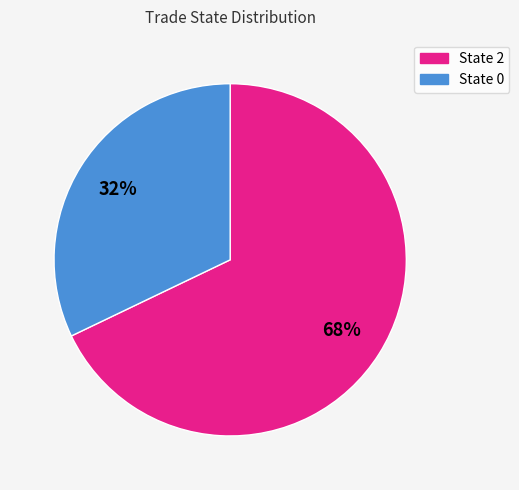

To the nearest percent, what is the difference between the largest and smallest slice percentages?

36%